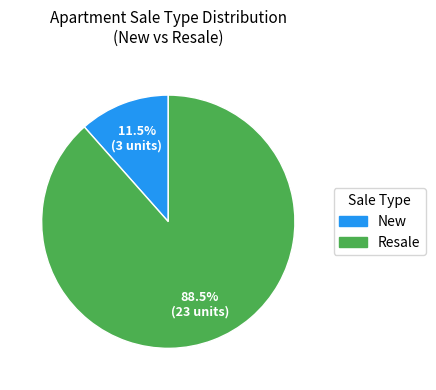

What is the largest slice in the pie chart?

Resale